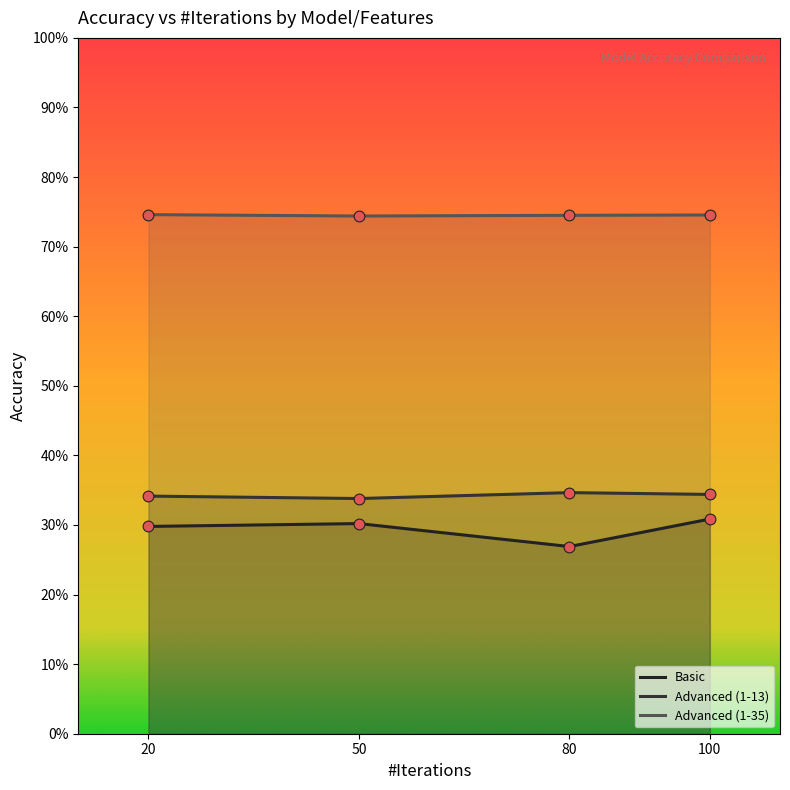

At how many categories does at least one series exceed 54?

4